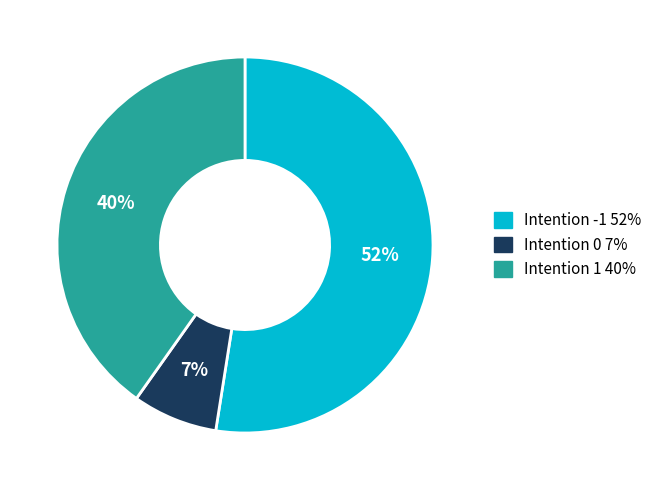

To the nearest percent, what is the difference between the largest and smallest slice percentages?

45%